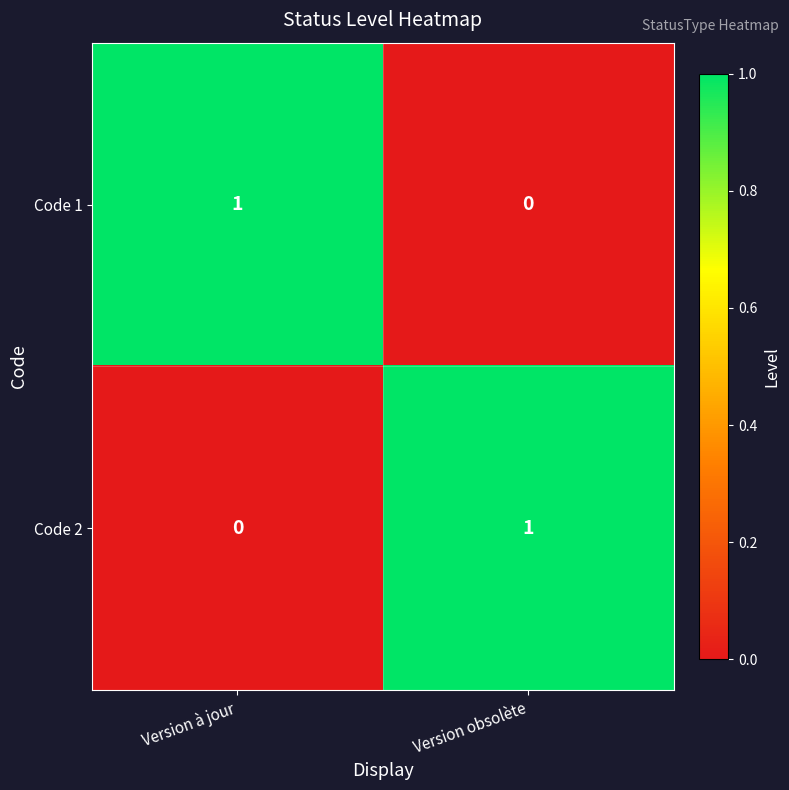

At which label is Code 2 closest to 0?

Version à jour